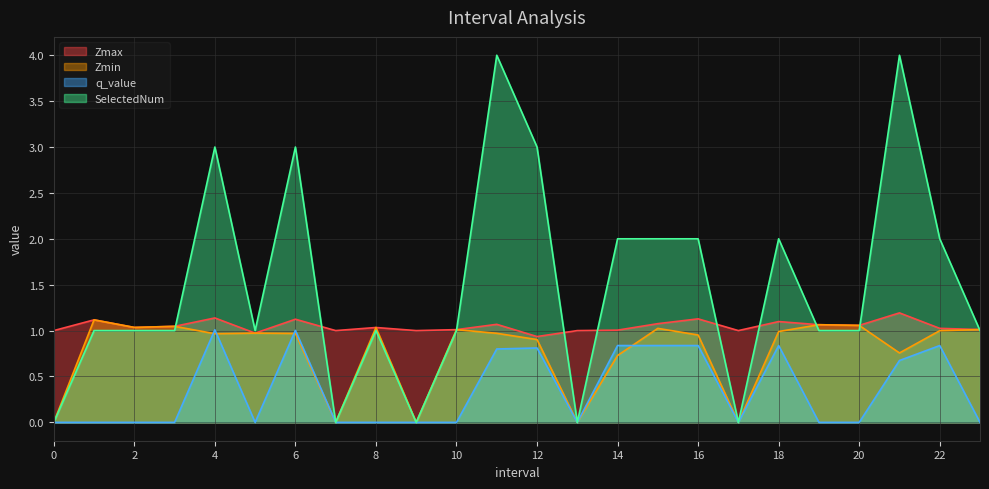

Count the number of categories in the chart.

24